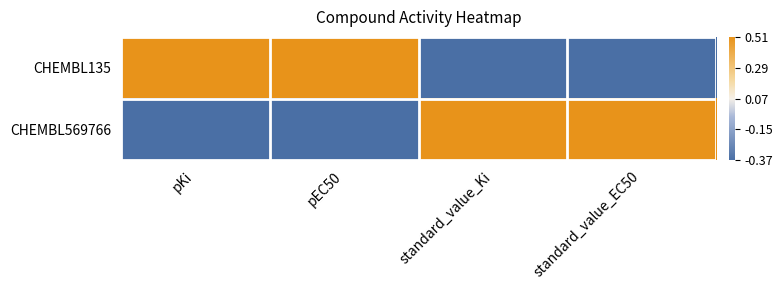

Which series has the largest range (max minus min)?

CHEMBL569766